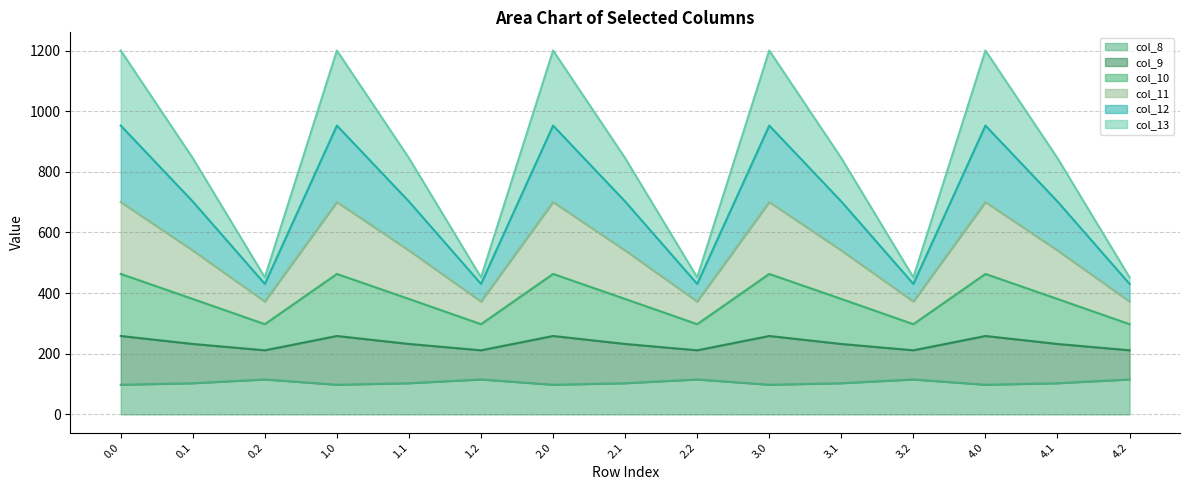

Reading left to right, what are all the values shown in this chart?

col_8 line: 97.9	103.0	115.3	97.9	103.0	115.3	97.9	103.0	115.3	97.9	103.0	115.3	97.9	103.0	115.3
col_9 line: 258.7	232.3	211.5	258.7	232.3	211.5	258.7	232.3	211.5	258.7	232.3	211.5	258.7	232.3	211.5
col_10 line: 463.3	380.8	297.6	463.3	380.8	297.6	463.3	380.8	297.6	463.3	380.8	297.6	463.3	380.8	297.6
col_11 line: 700.3	540.8	372.4	700.3	540.8	372.4	700.3	540.8	372.4	700.3	540.8	372.4	700.3	540.8	372.4
col_12 line: 952.7	702.2	430.3	952.7	702.2	430.3	952.7	702.2	430.3	952.7	702.2	430.3	952.7	702.2	430.3
col_13 line: 1200.1	845.2	451.9	1200.1	845.2	451.9	1200.1	845.2	451.9	1200.1	845.2	451.9	1200.1	845.2	451.9